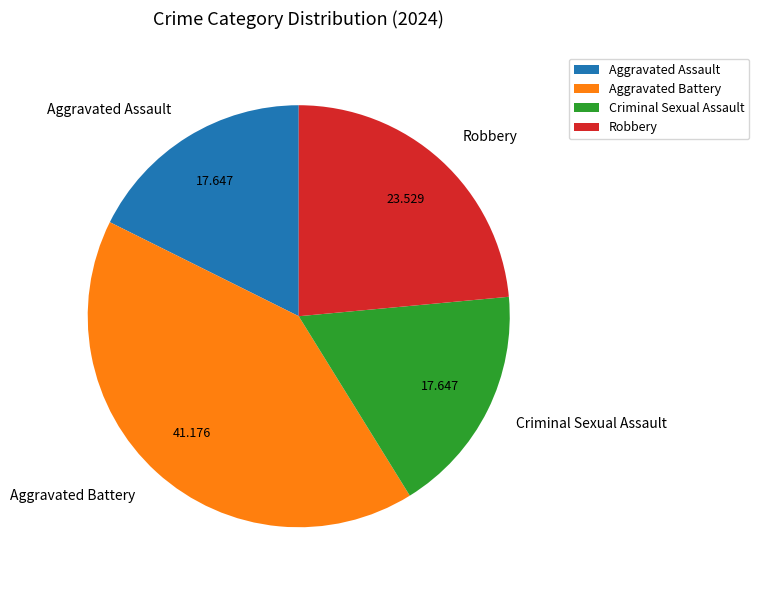

Is the sum of Robbery and Aggravated Battery greater than half?

Yes